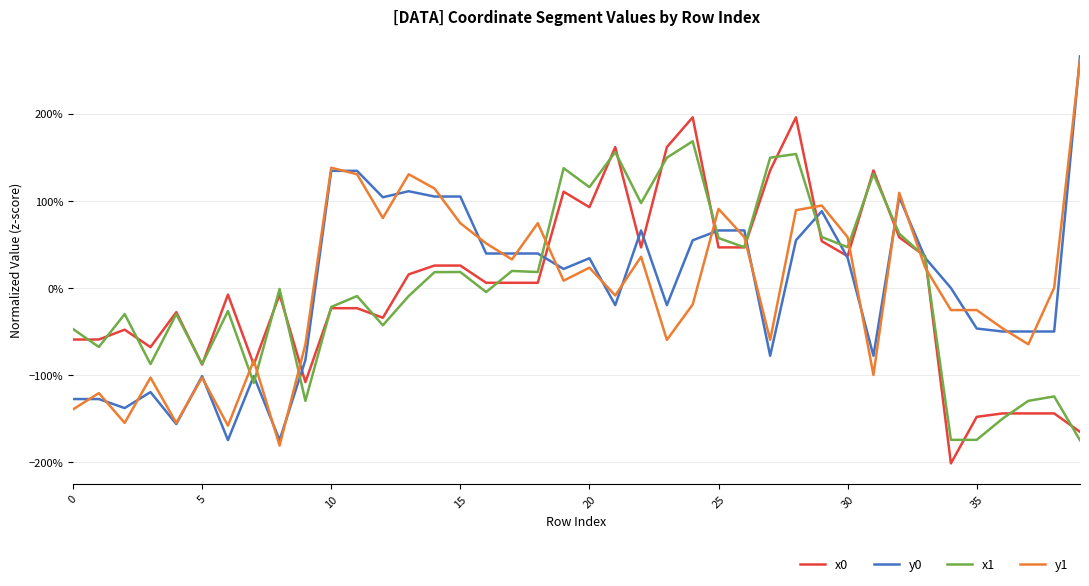

Which label corresponds to the smallest value in the chart?

34